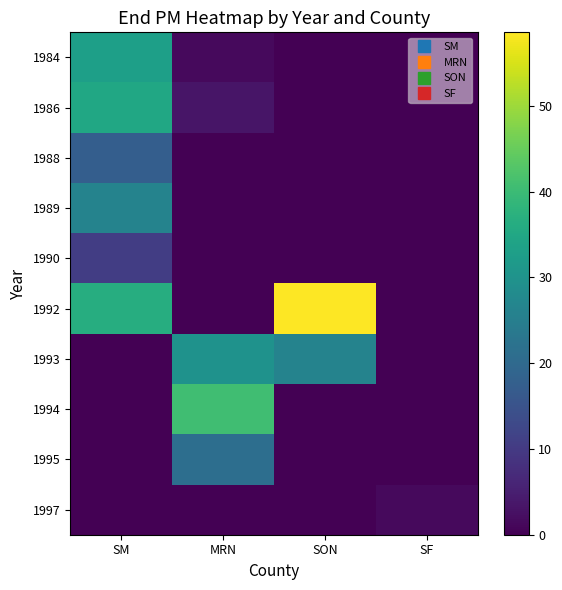

Which category has the highest value across all series?

SON